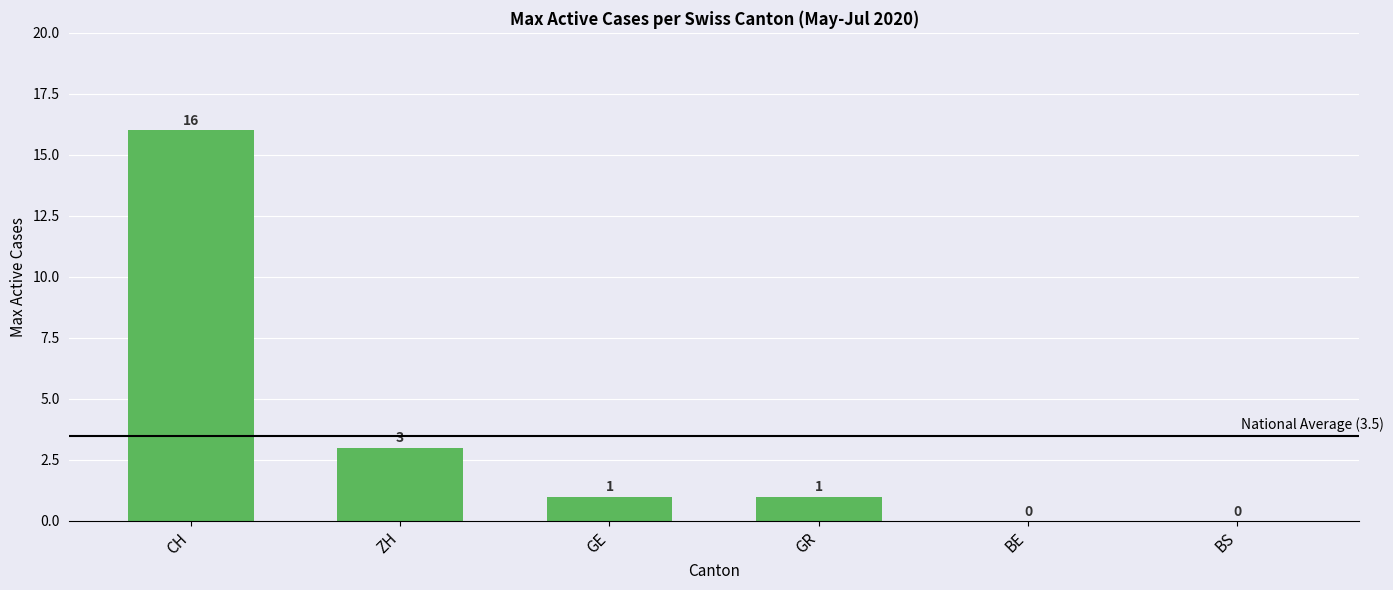

At which label is the value closest to 8?

ZH